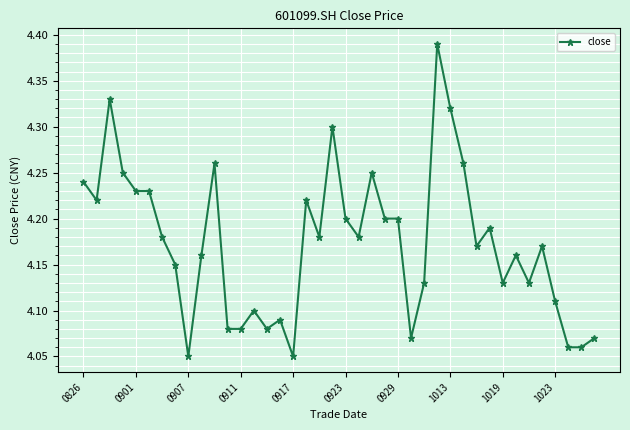

What is the difference between the maximum and minimum values?

0.3